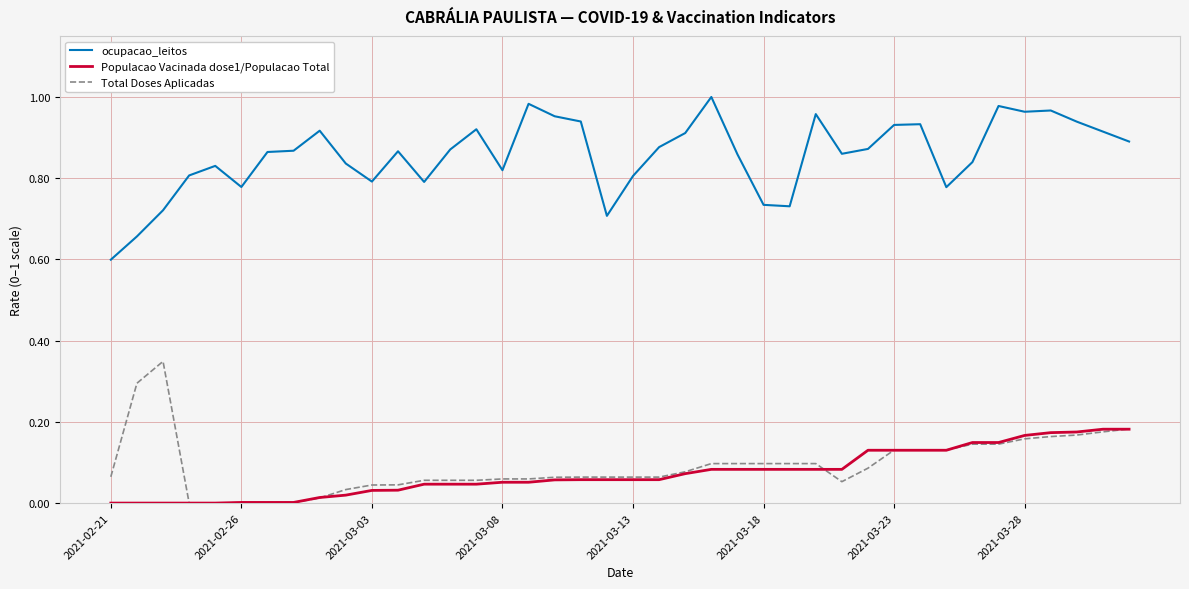

True or false: Total Doses Aplicadas and ocupacao_leitos cross at least once.

False